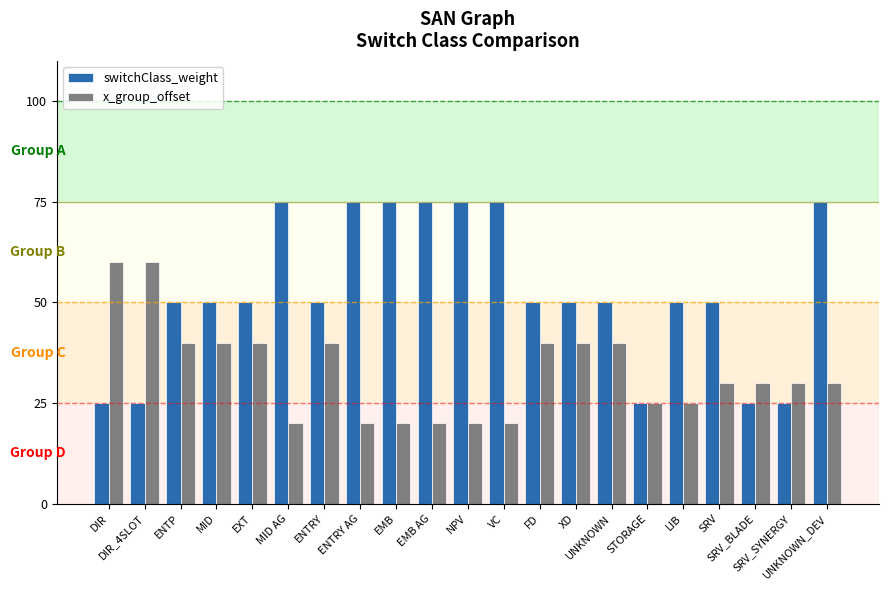

Rank the series by their average value, from lowest to highest.

x_group_offset, switchClass_weight